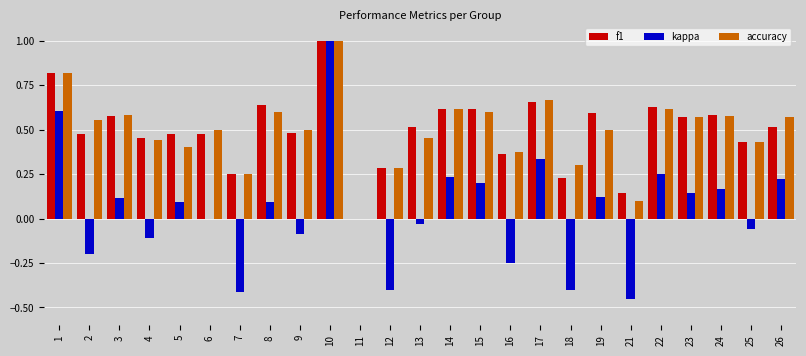

Is it true that kappa equals -0.4 at 12?

True